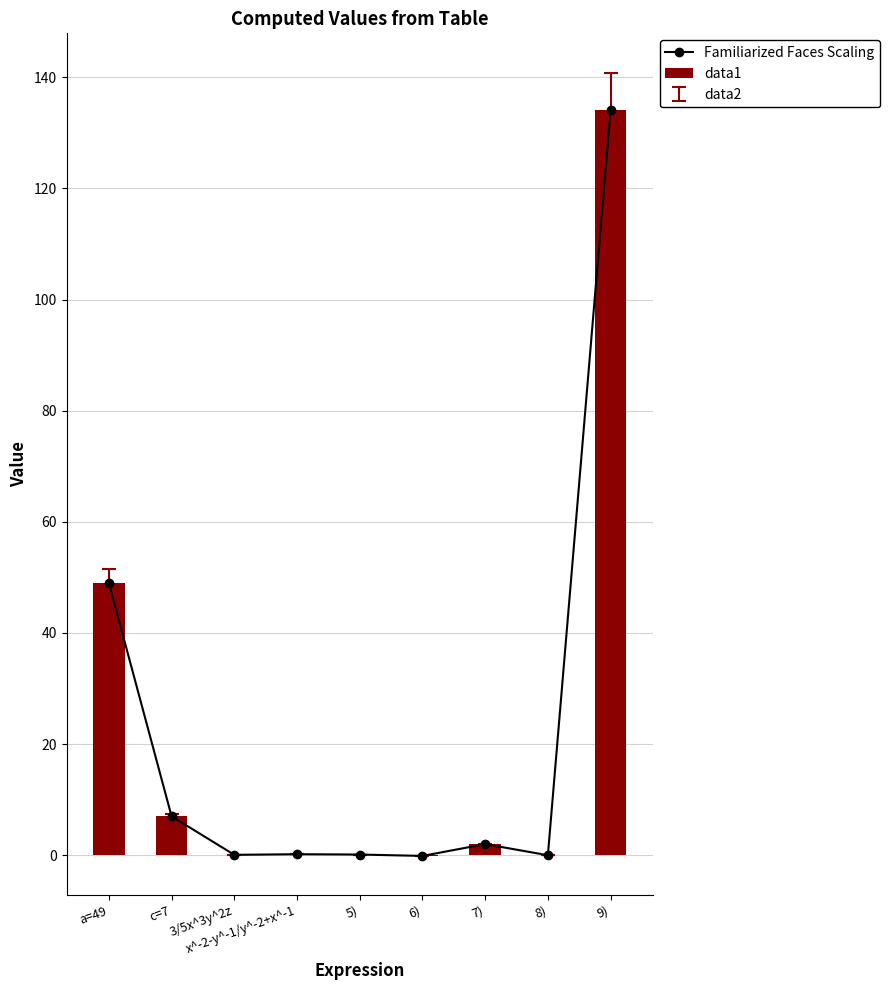

What is the lowest value of the data1 series?

-0.1